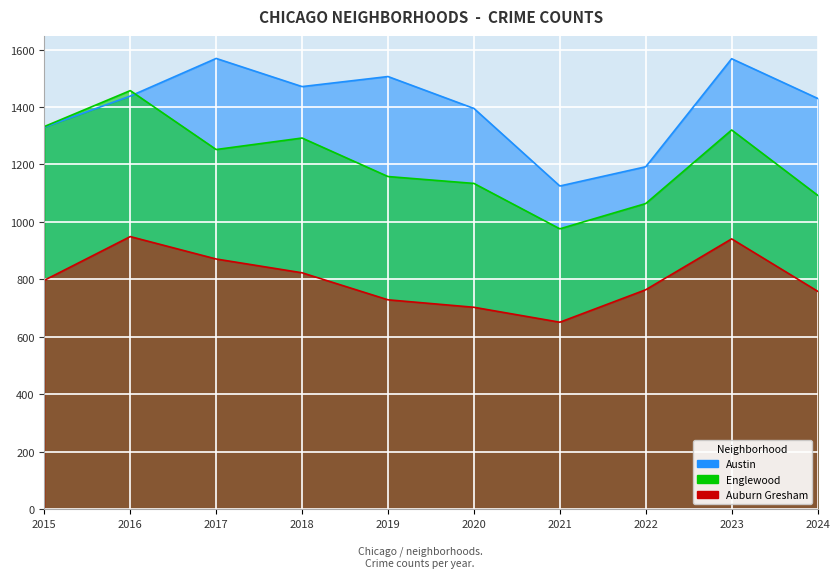

List the labels in order of Englewood value, smallest first.

2021, 2022, 2024, 2020, 2019, 2017, 2018, 2023, 2015, 2016